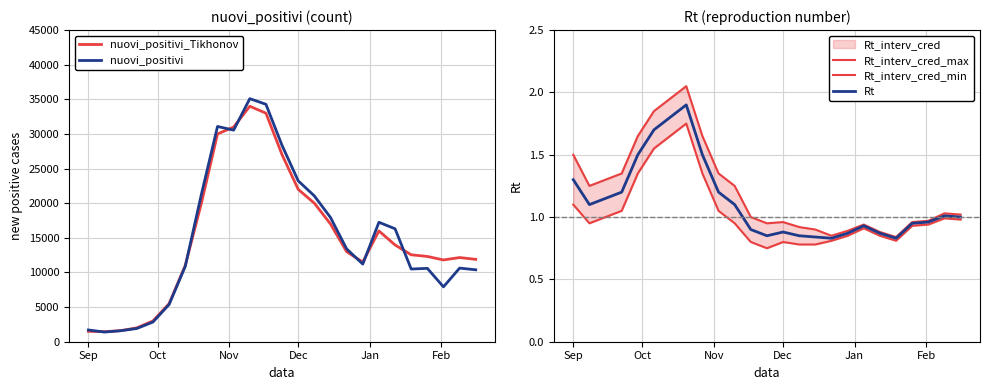

How many lines are shown in the chart?

5